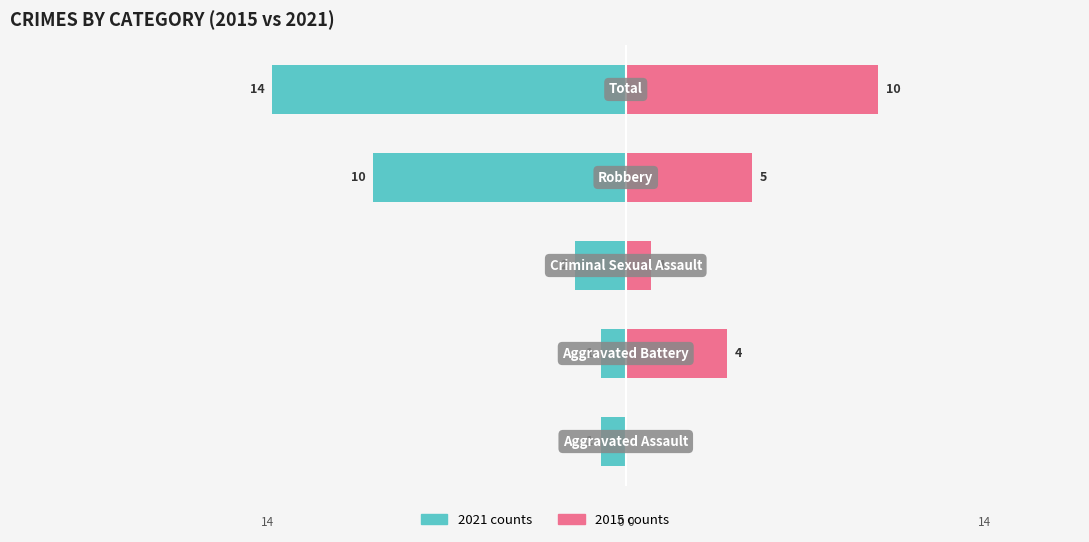

Reading left to right, extract all data points from this chart.

Left (2021): 0=-1	1=-1	2=-2	3=-10	4=-14
Right (2015): 0=0	1=4	2=1	3=5	4=10